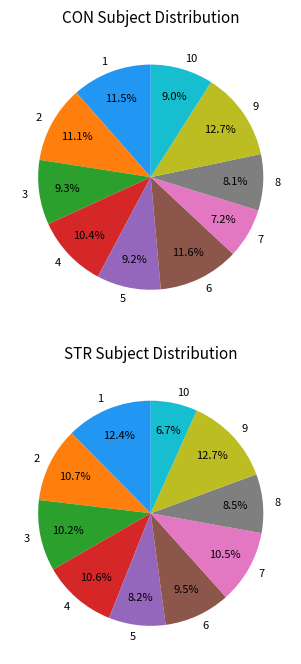

Do 5 and 1 together represent more than half of the pie?

No